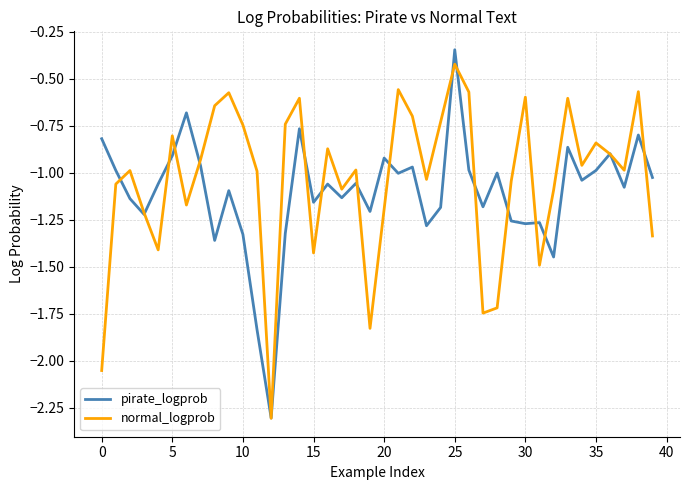

What is the lowest value of the normal_logprob series?

-2.3